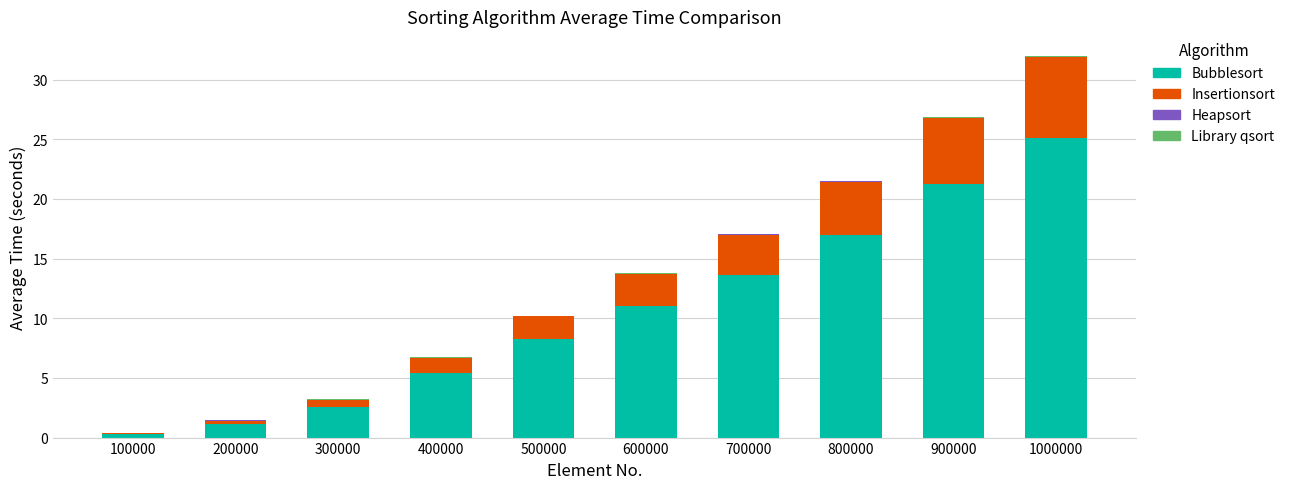

The Bubblesort series shows 1.2 at 200000. True or false?

True